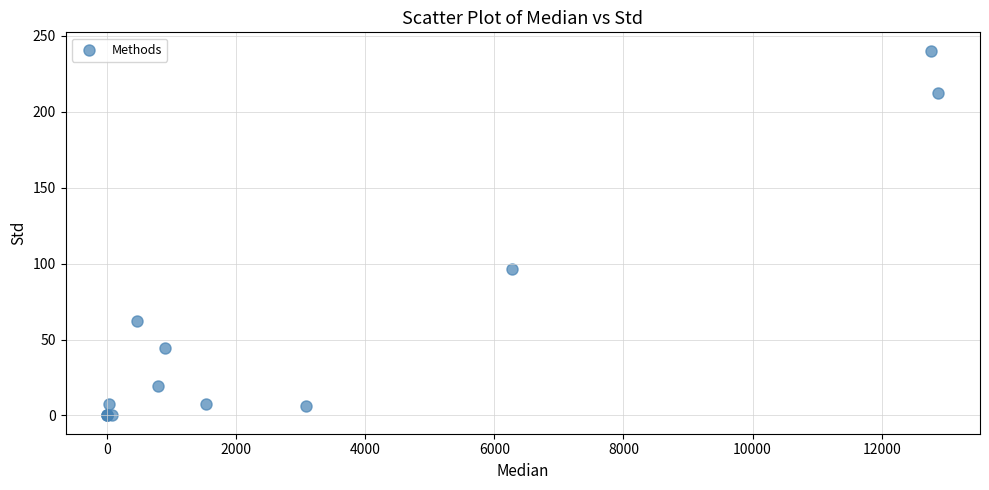

What Y value in the scatter plot is closest to 120?

96.4